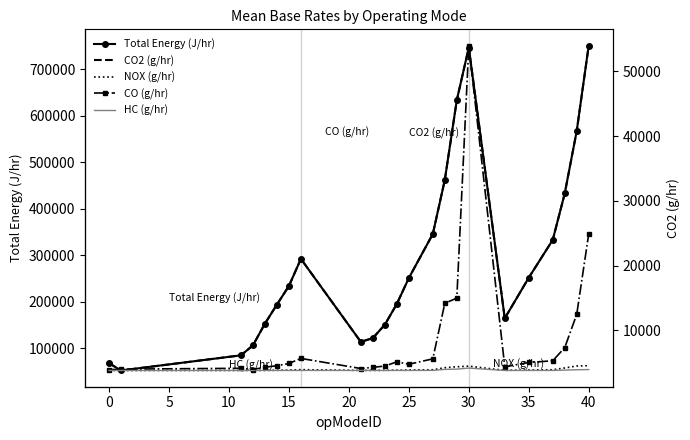

True or false: NOX (g/hr) and Total Energy (J/hr) intersect in this chart.

False